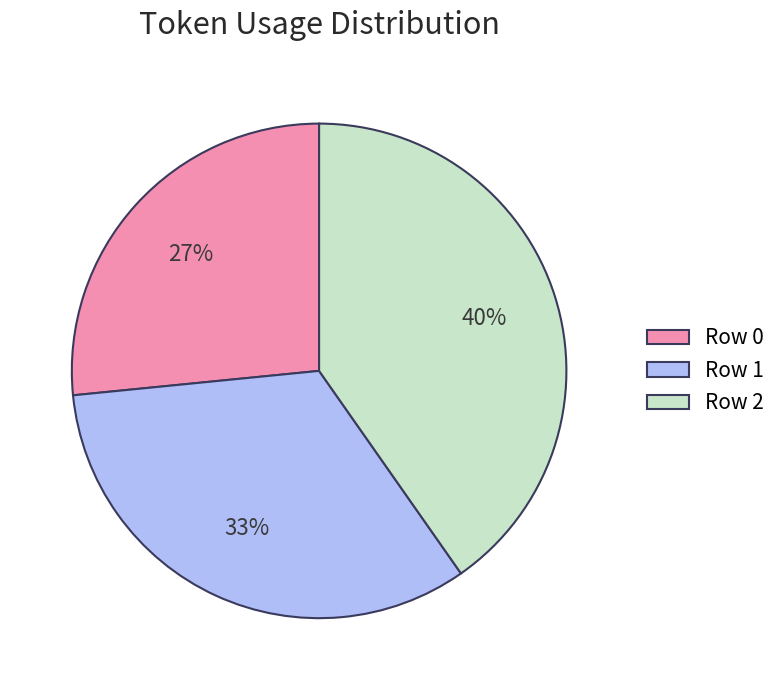

To the nearest percent, what portion does Row 1 represent?

33%